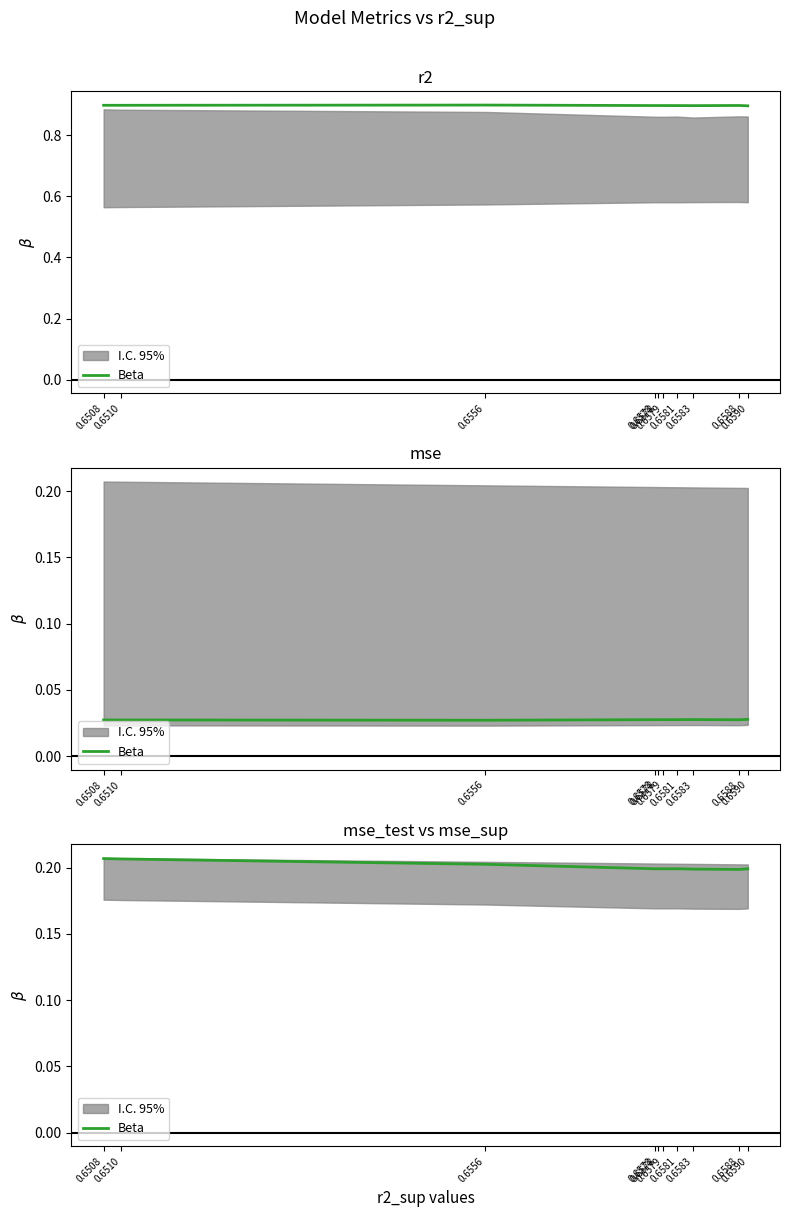

Between 0.6508 and 0.6579, which is larger?

0.6508